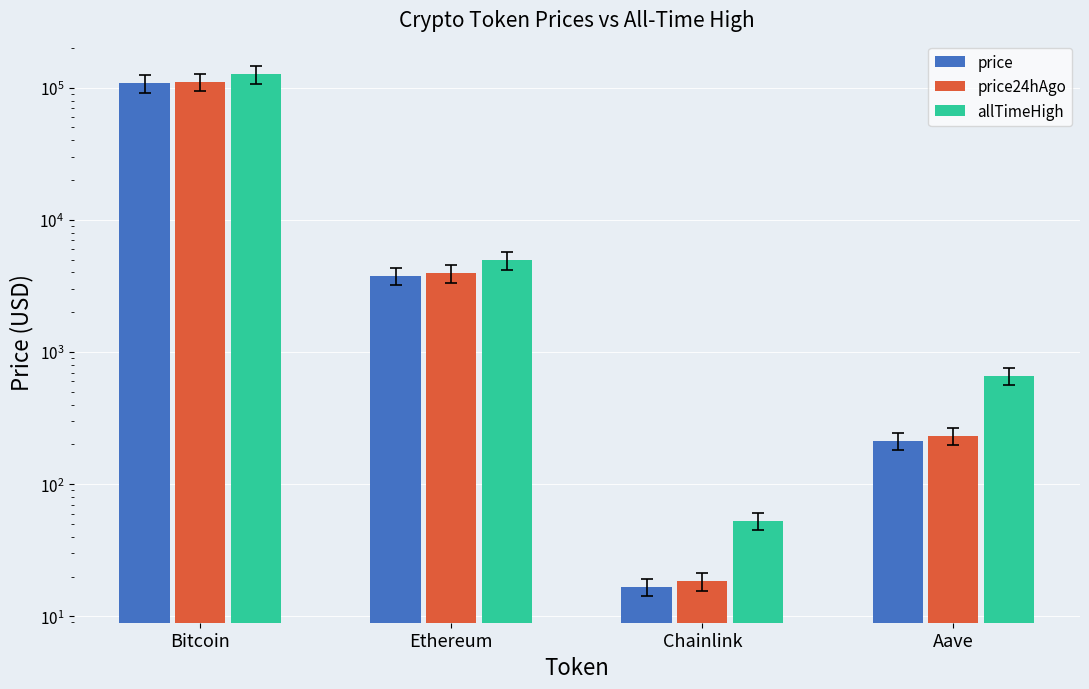

At which label does price first exceed 3777?

Bitcoin